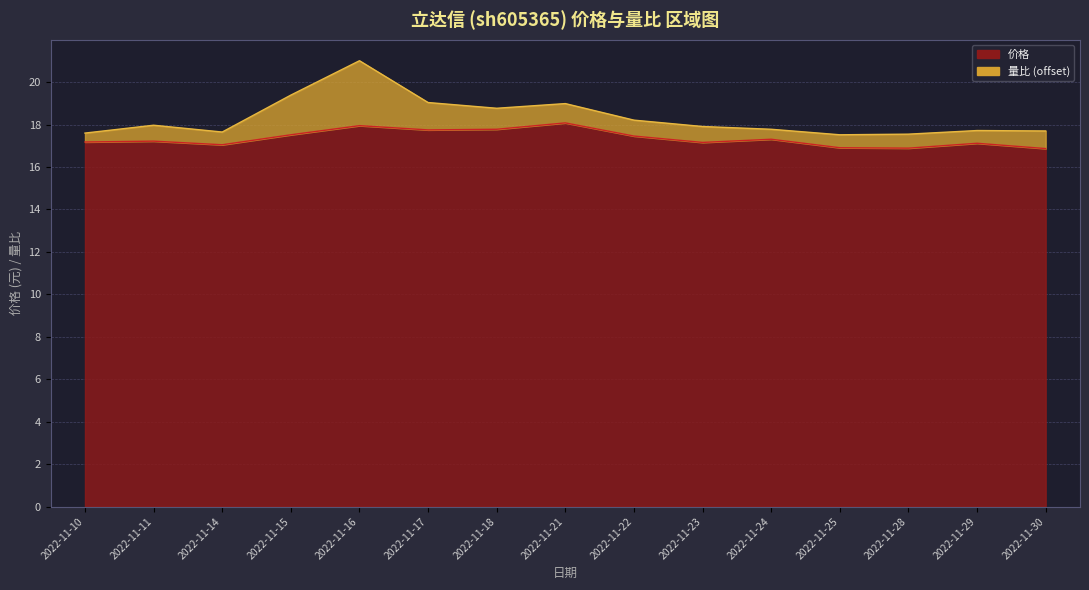

What is the approximate value at 2022-11-15?

17.5